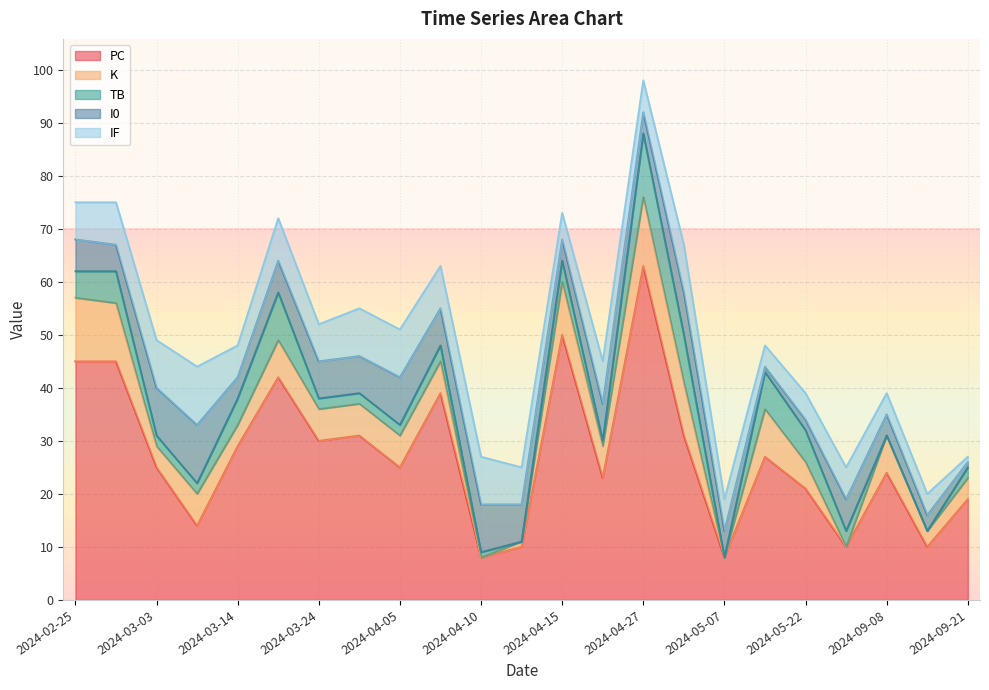

Rank the series at 2024-03-03 from lowest to highest value.

TB, K, I0, IF, PC